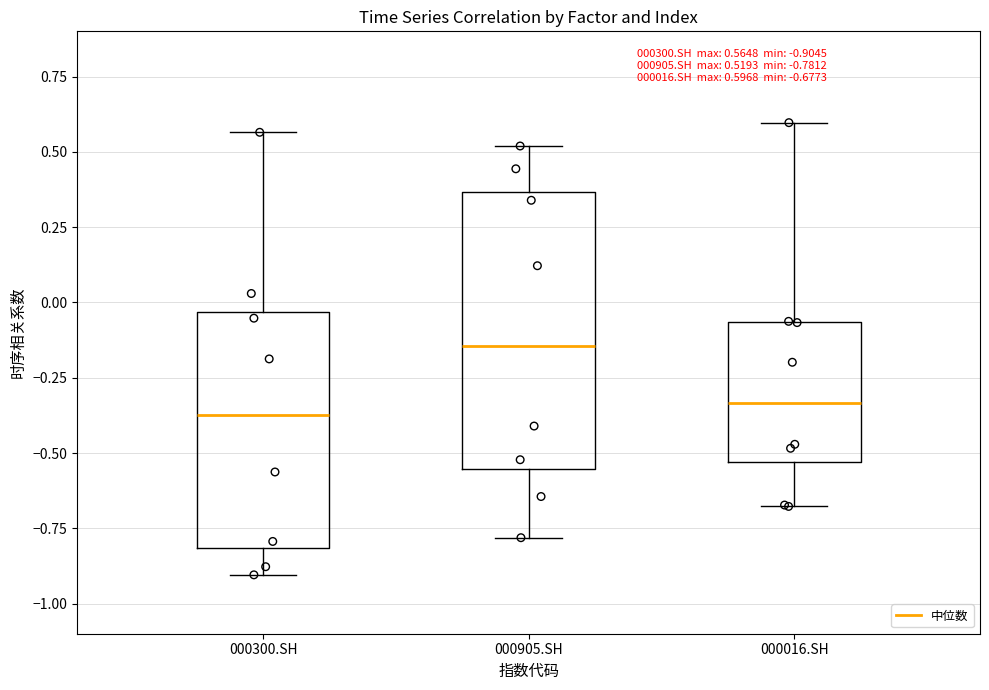

Which box's median line is the highest?

000905.SH